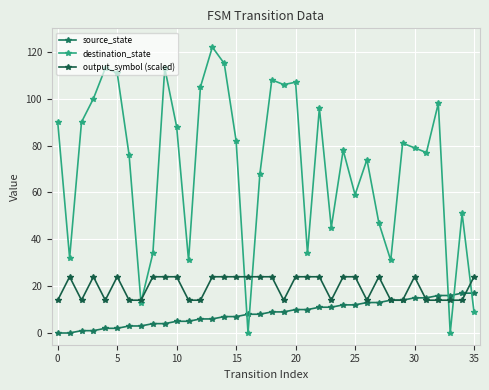

Does the chart have visible grid lines?

Yes